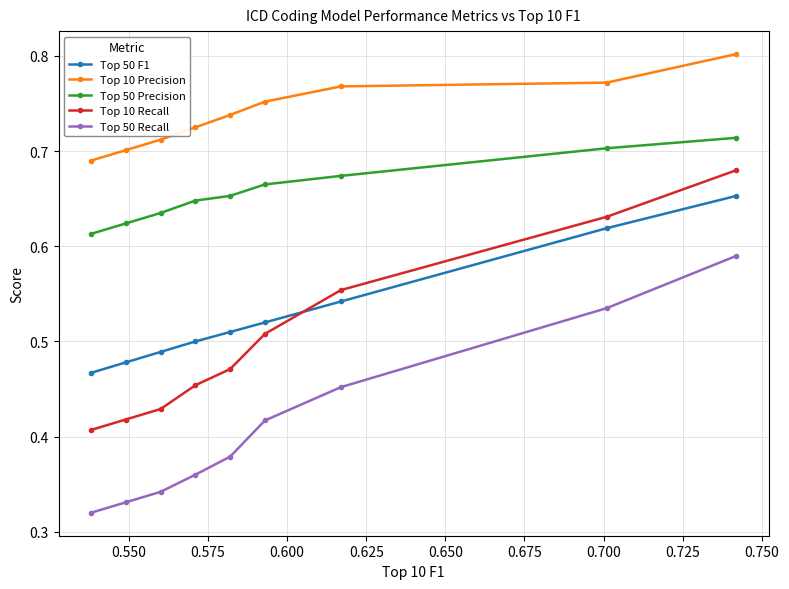

Does the chart have visible grid lines?

Yes